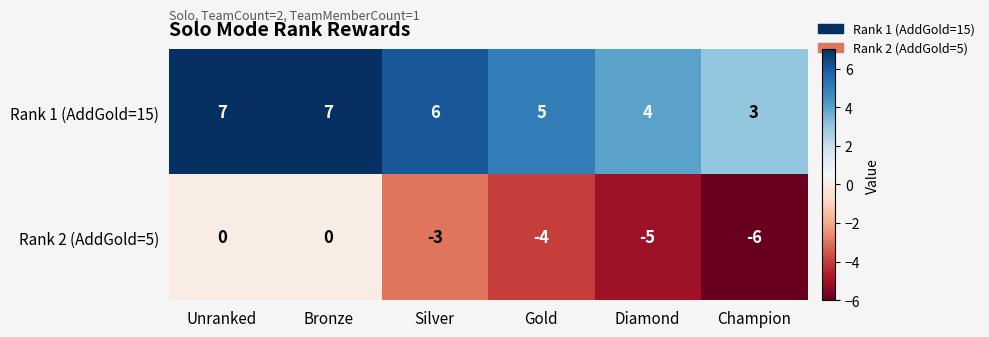

What is the maximum value shown in the chart?

7